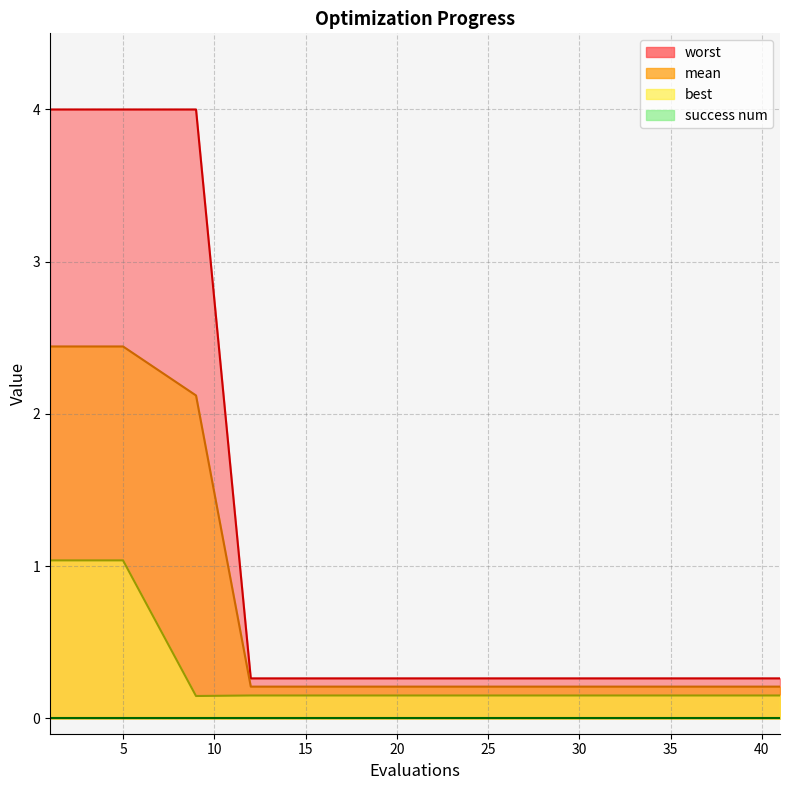

In best, how many points are lower than both neighbors (excluding endpoints)?

1